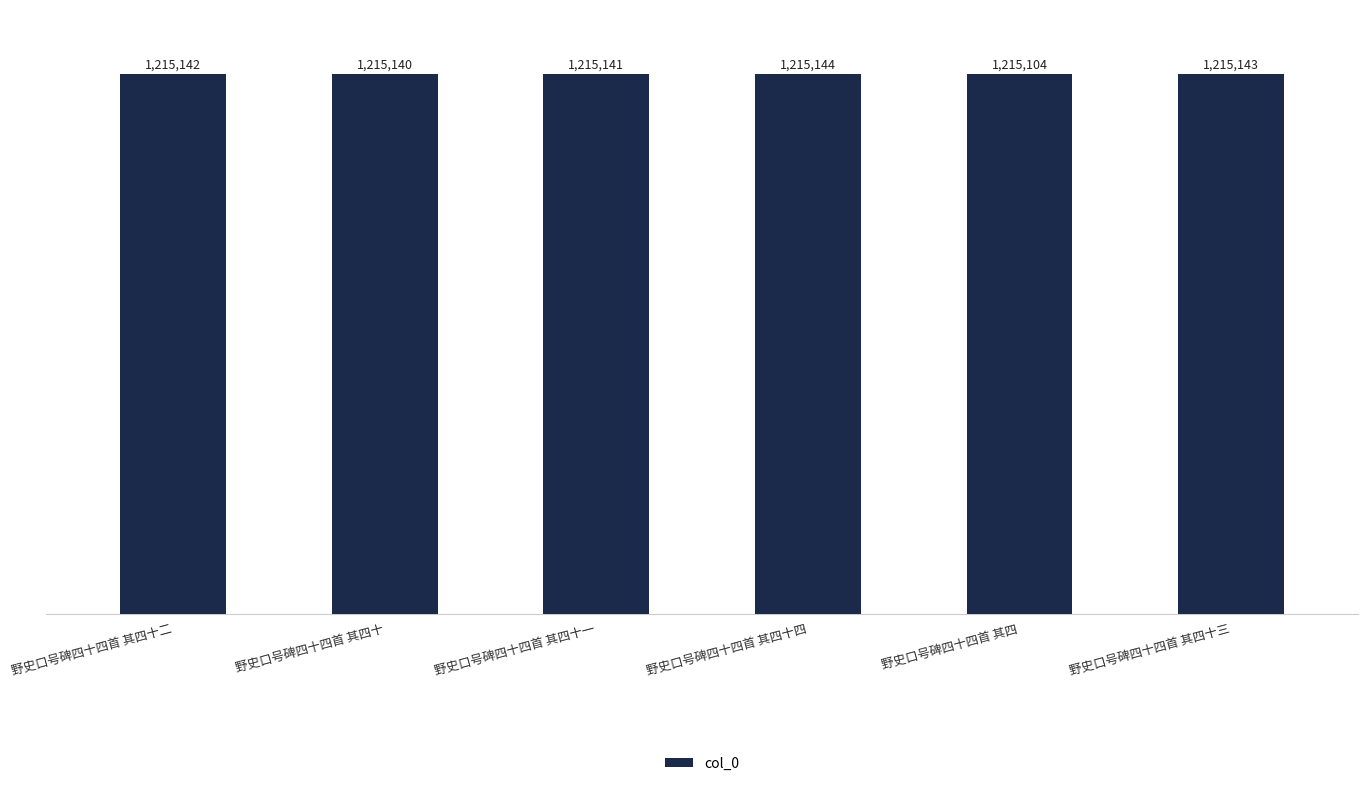

Are the bars grouped side by side (vs. stacked)?

No